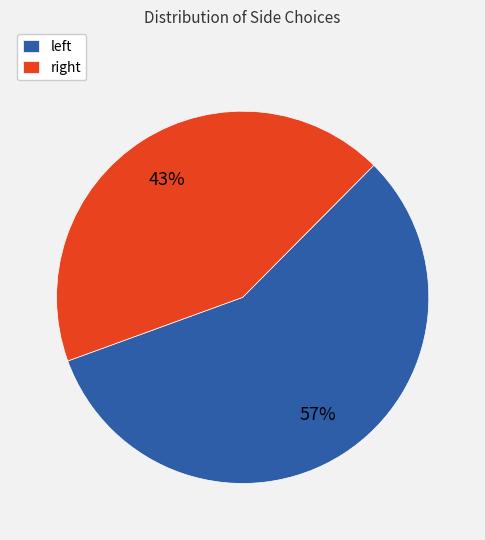

Which category has the smallest portion of the pie?

right